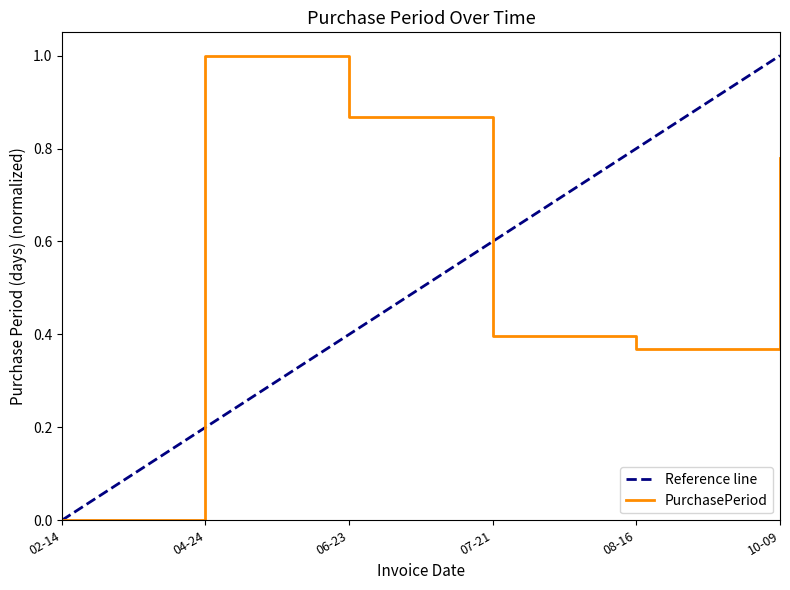

What is the sum of all values?

3.4